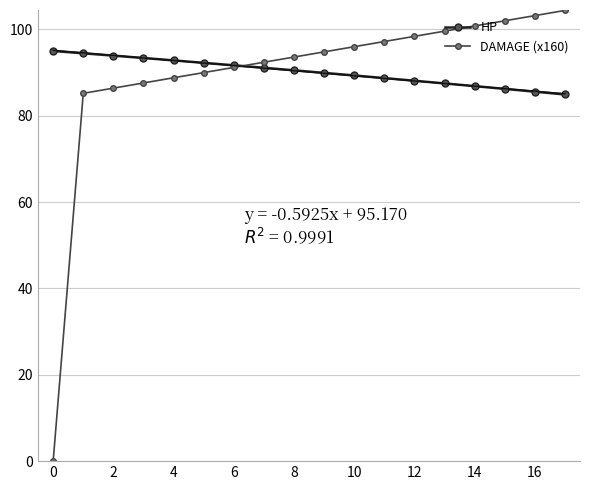

True or false: DAMAGE (x160) has a value of 88.8 at 4.

True